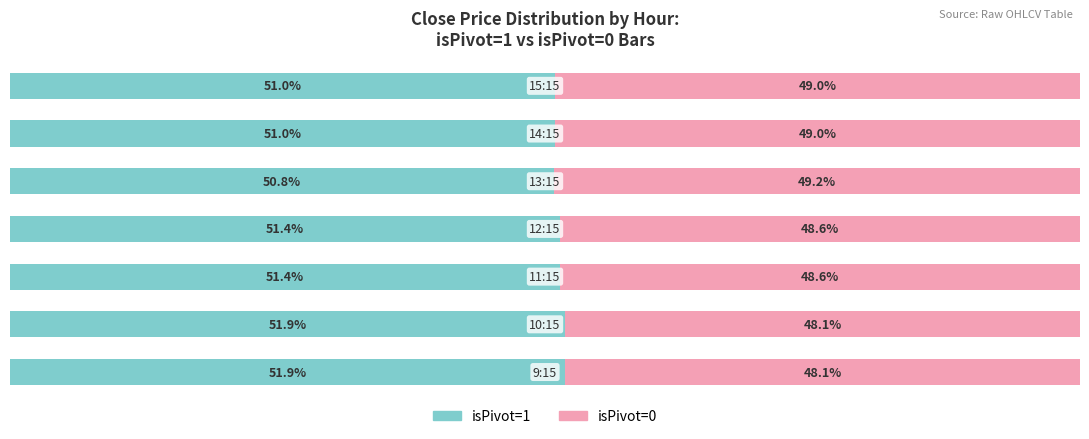

What is the sum of all isPivot=1 values?

359.4